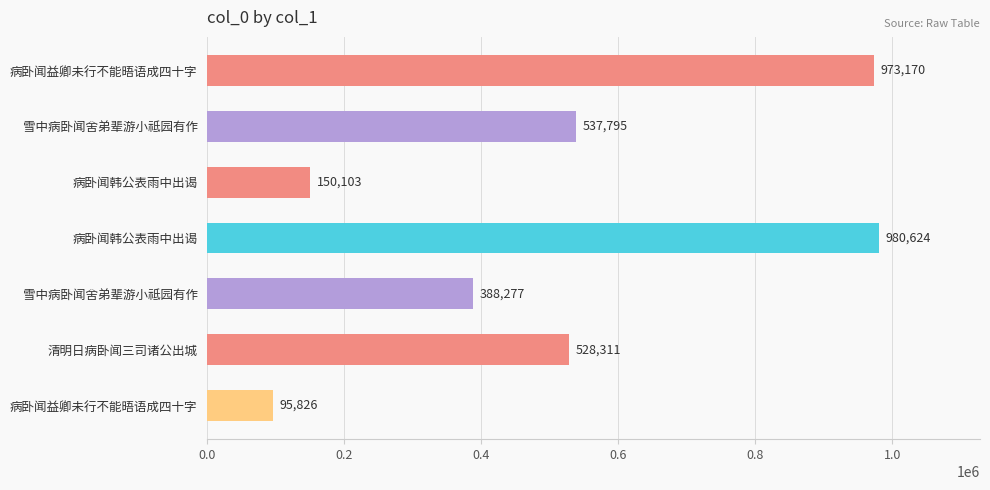

Count the number of categories in the chart.

7